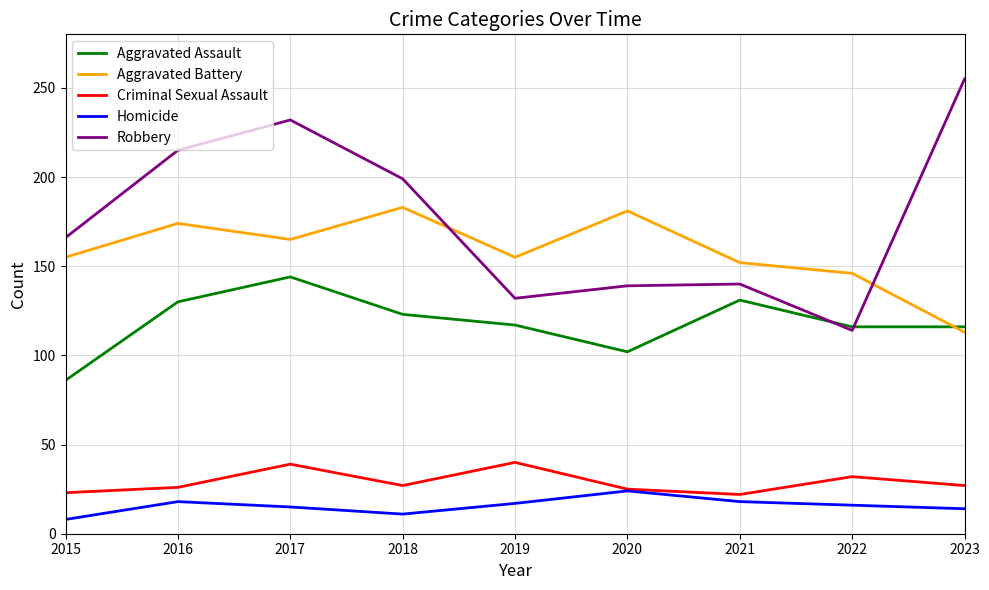

What is the sum of the Aggravated Battery values at 2023 and 2016?

287